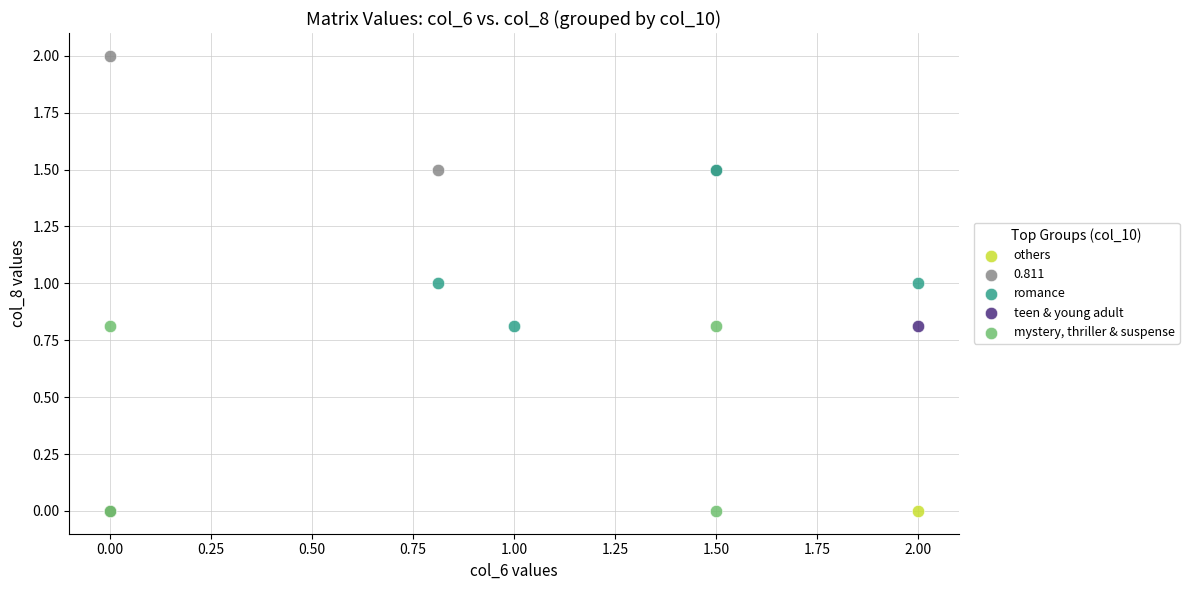

Which series reaches the maximum Y coordinate?

0.811